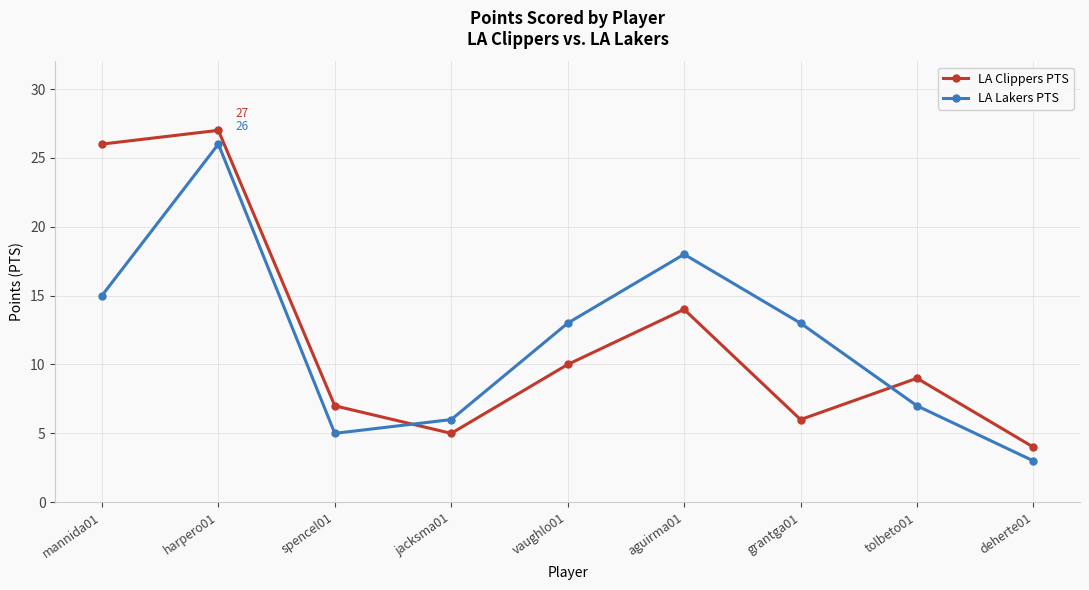

Reading right to left, transcribe all the data shown in this chart.

LA Clippers PTS: deherte01=4	tolbeto01=9	grantga01=6	aguirma01=14	vaughlo01=10	jacksma01=5	spencel01=7	harpero01=27	mannida01=26
LA Lakers PTS: deherte01=3	tolbeto01=7	grantga01=13	aguirma01=18	vaughlo01=13	jacksma01=6	spencel01=5	harpero01=26	mannida01=15